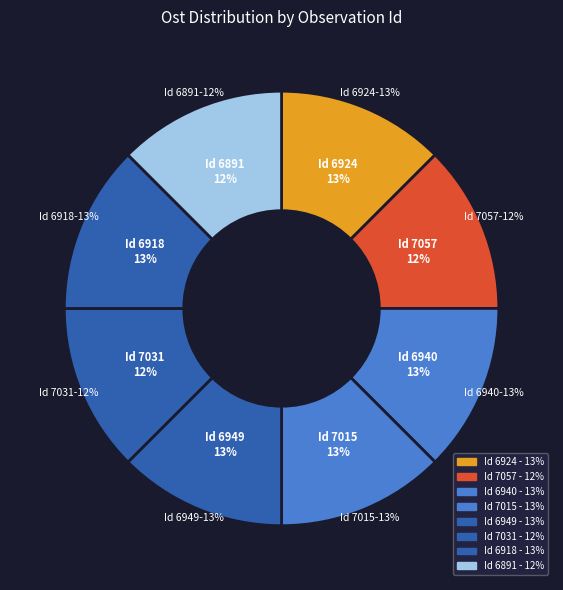

The 113396918 slice represents 1% of the pie. True or false?

False